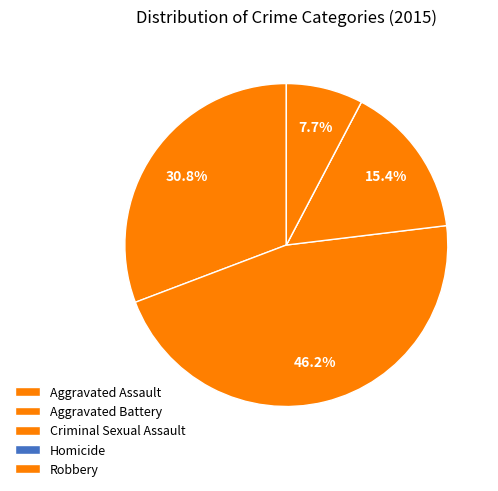

What is the change in value from Aggravated Assault to Robbery?

-3